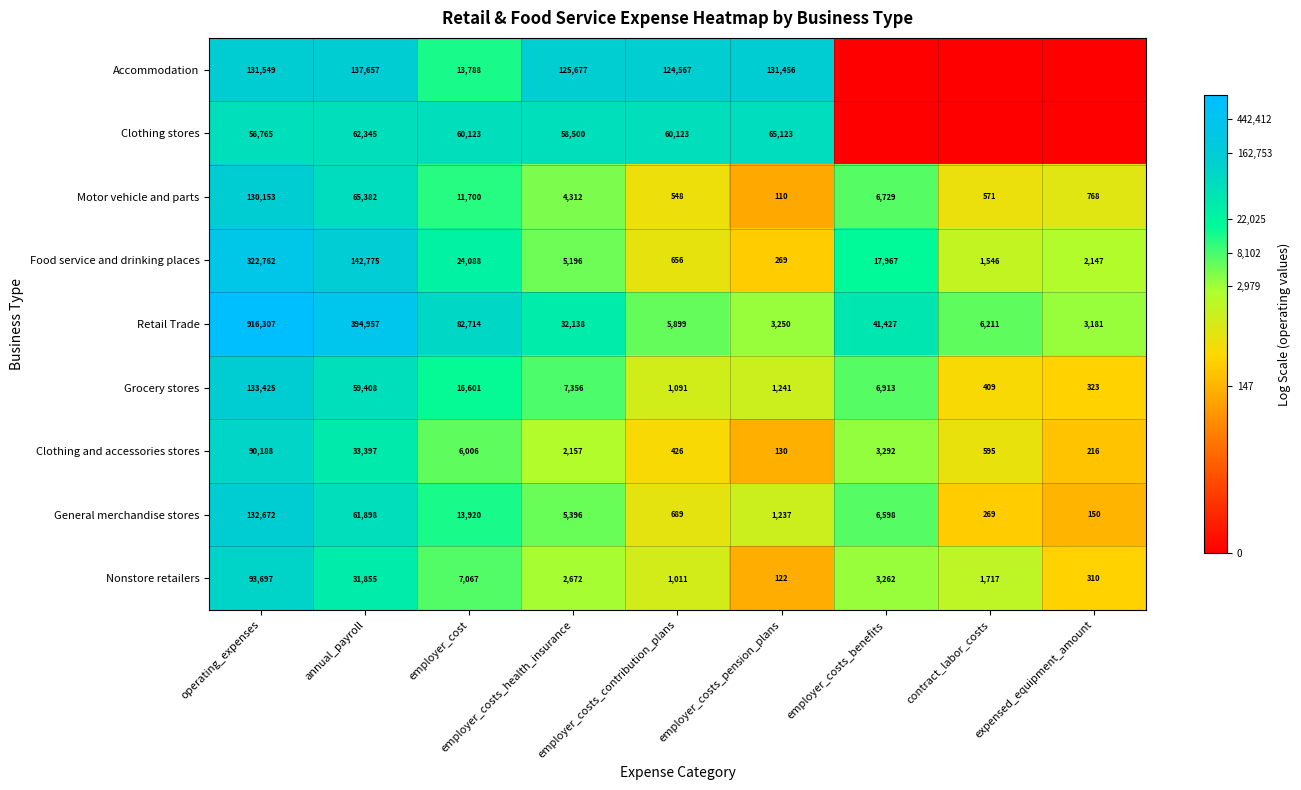

The Food service and drinking places series shows 2147 at expensed_equipment_amount. True or false?

True